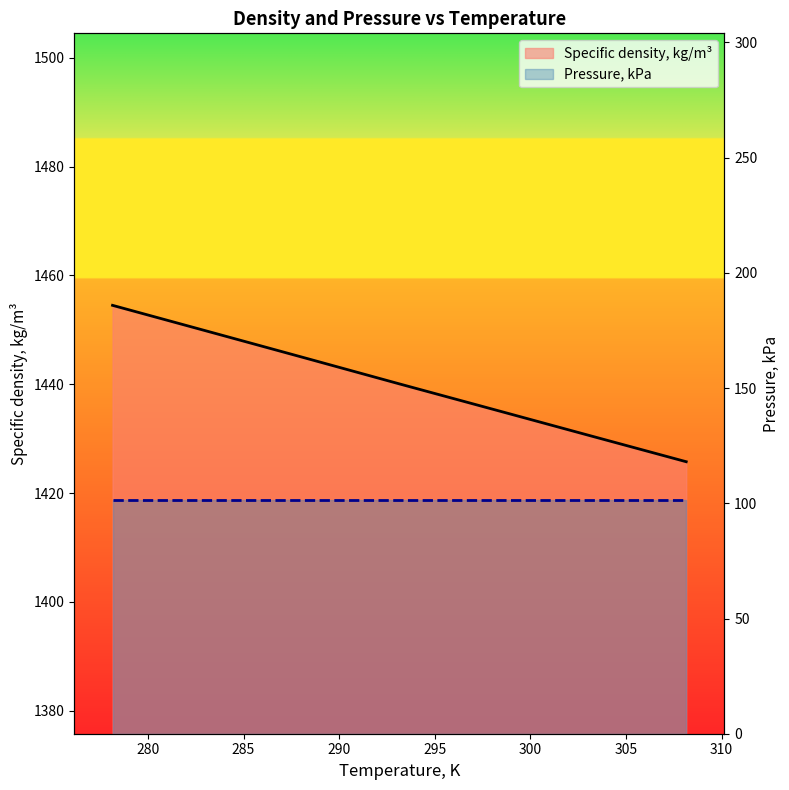

What is the value of the 1st point from the left?

1454.5